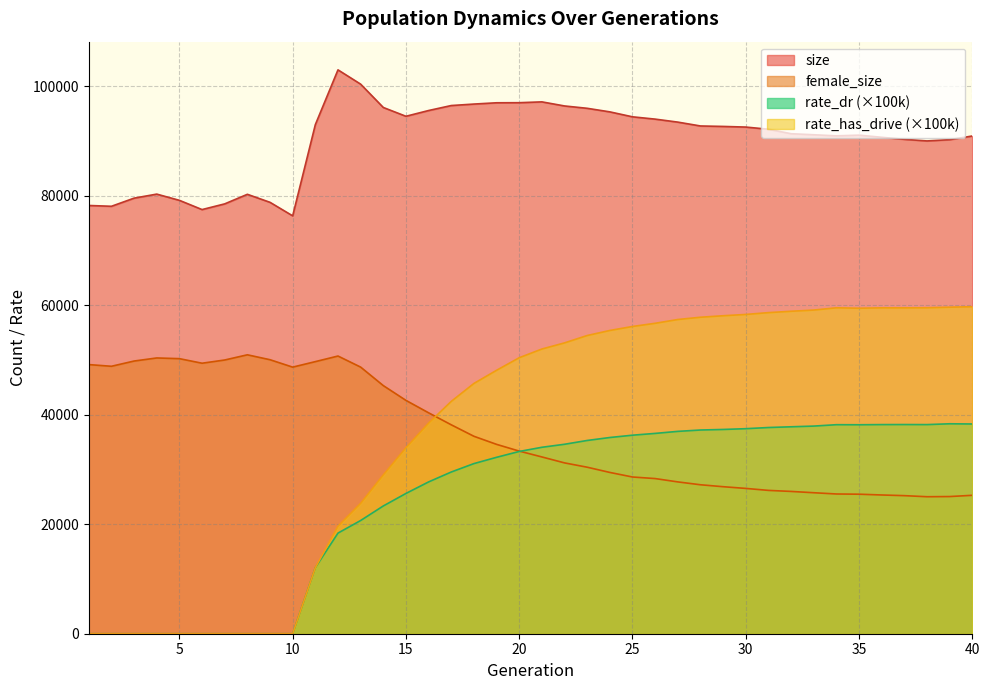

Is the value of rate_dr at 34 greater than the value of size at 4?

No